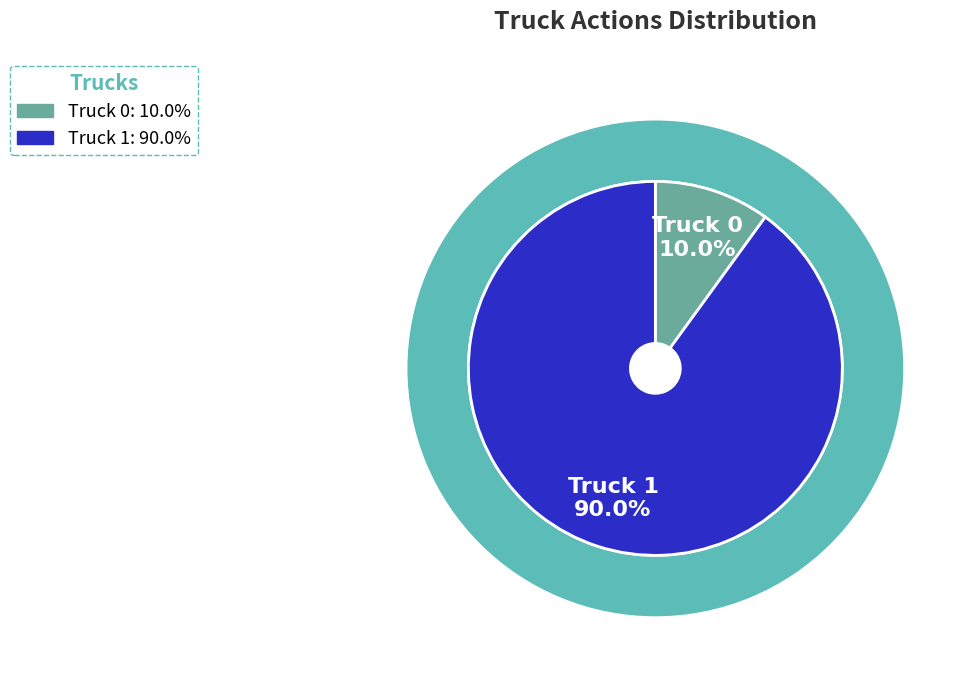

To the nearest percent, what is the combined percentage of Truck 1 and Truck 0?

100%